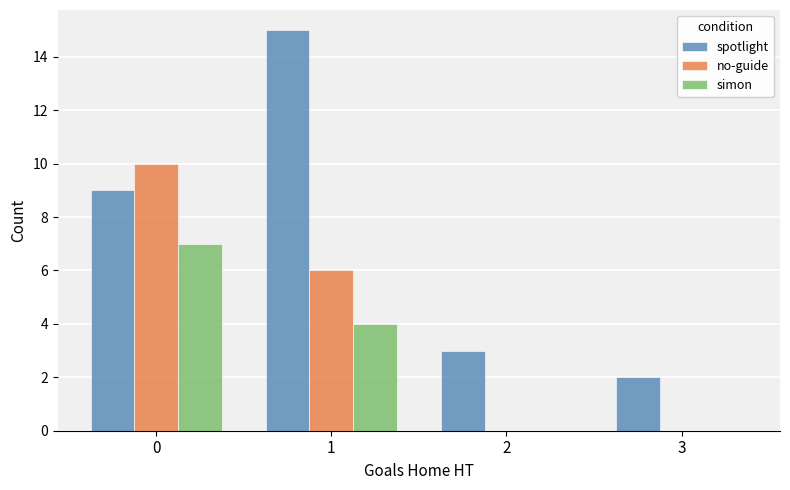

True or false: no-guide has a value of 4 at 0.

False